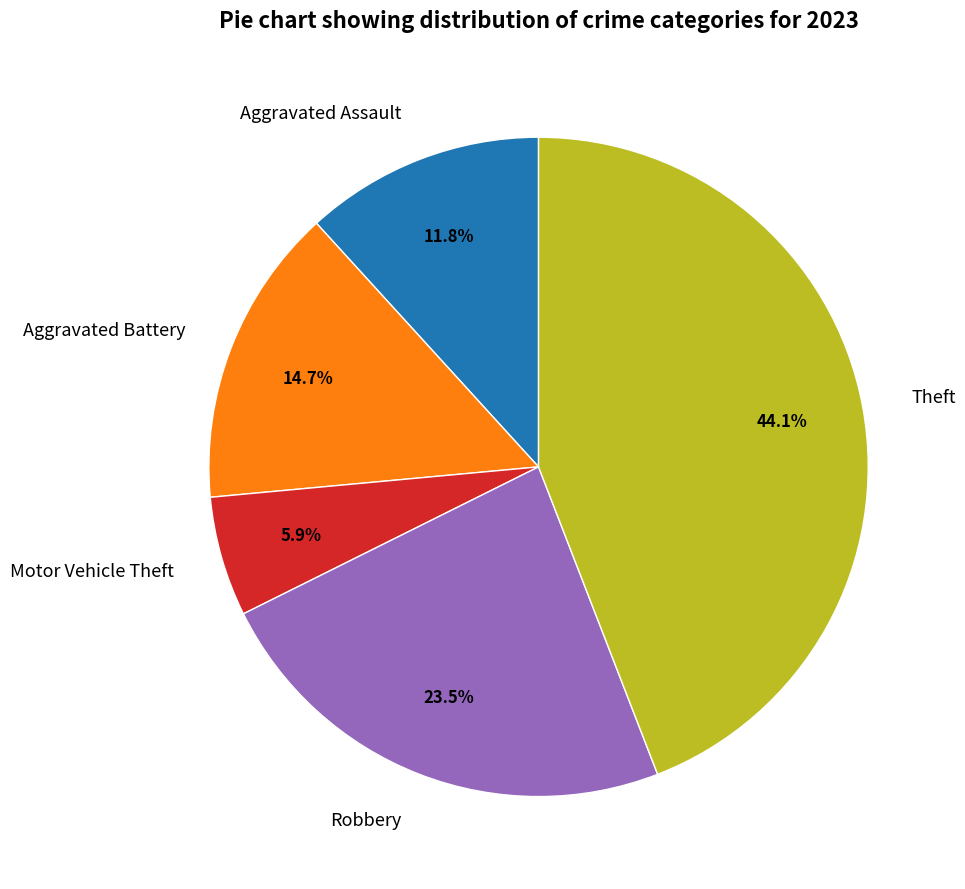

What is the ratio of the value at Theft to the value at Aggravated Battery?

3.0